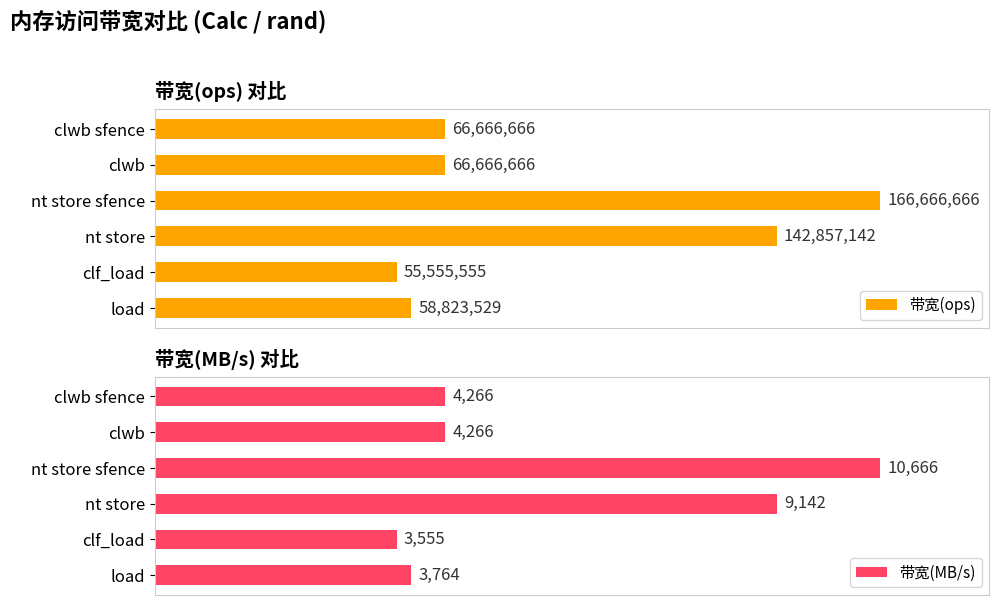

The value of 带宽(ops) at nt store sfence is 1.4. True or false?

False